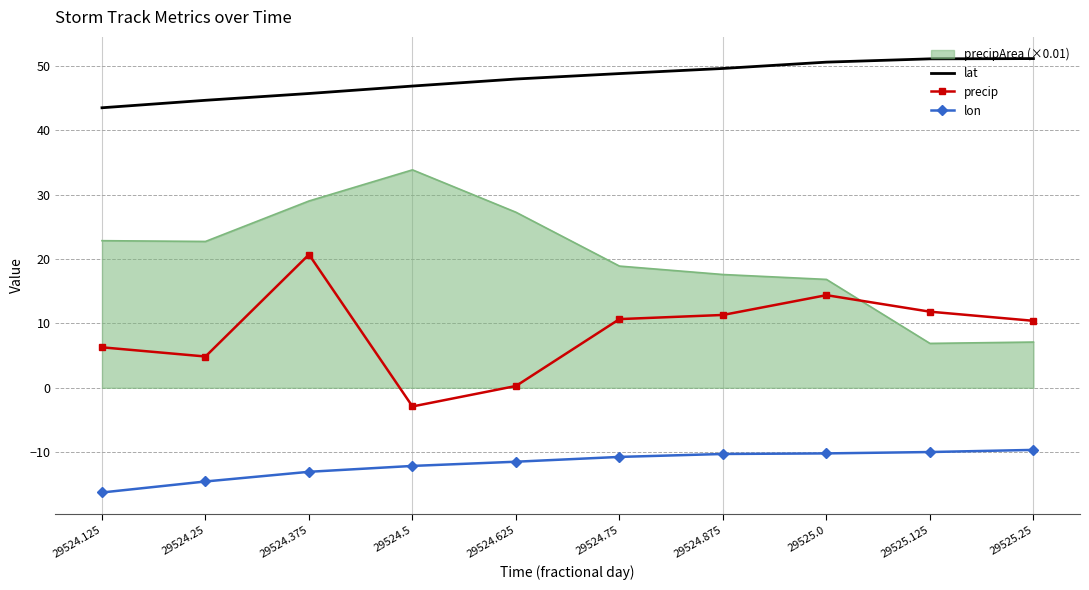

What is the maximum value for precip?

20.7